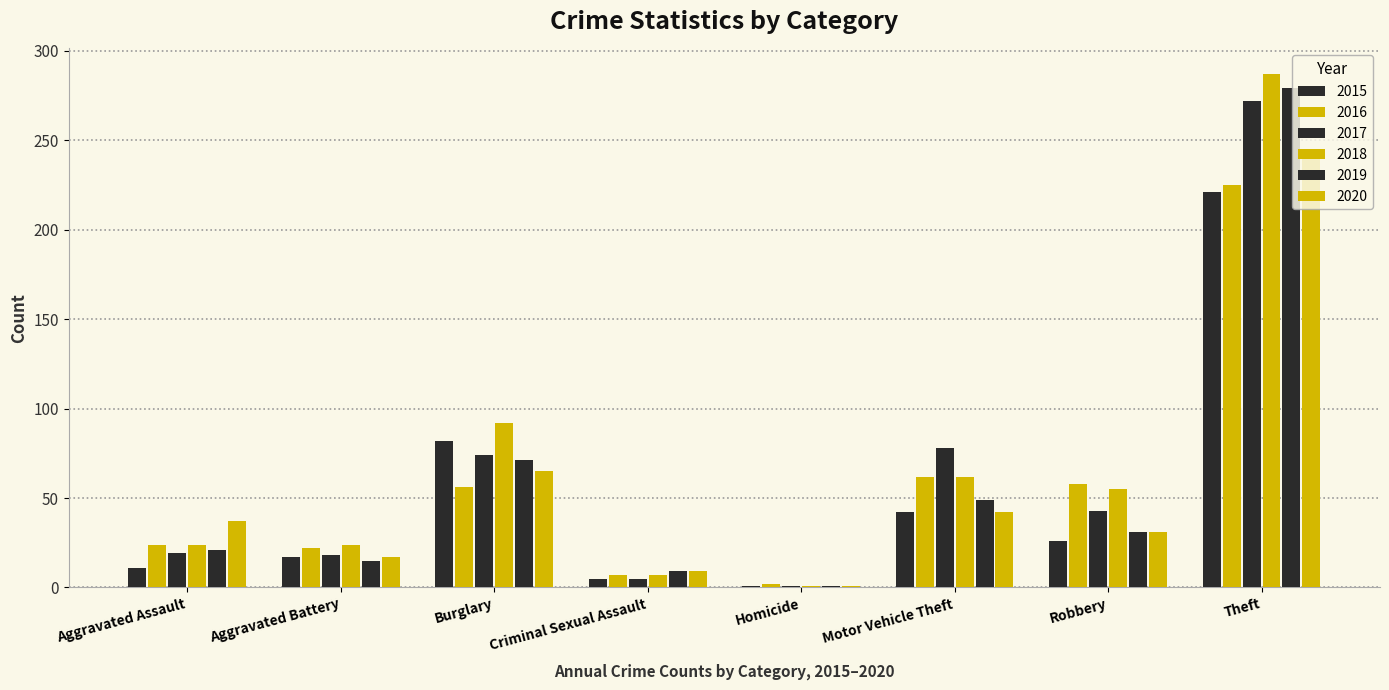

What is the label of the 5th bar from the left?

Homicide